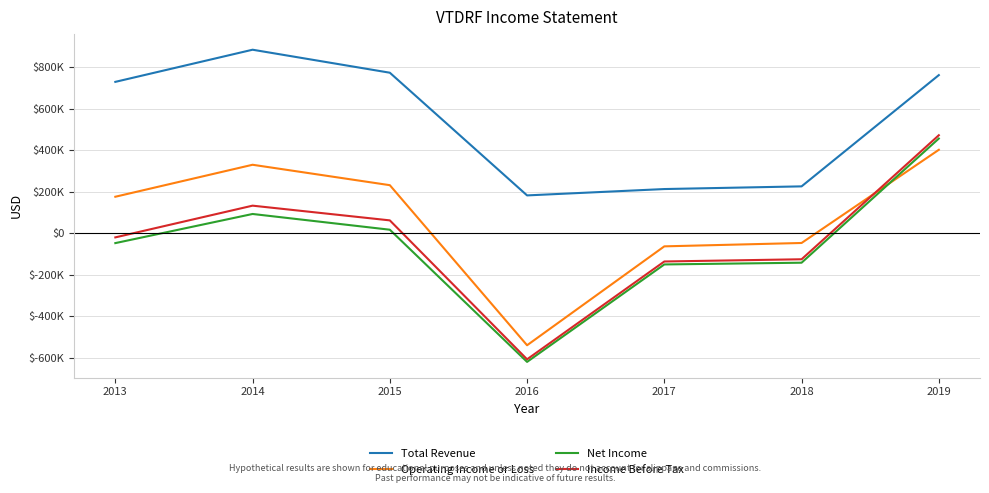

Which series has the largest range (max minus min)?

Income Before Tax